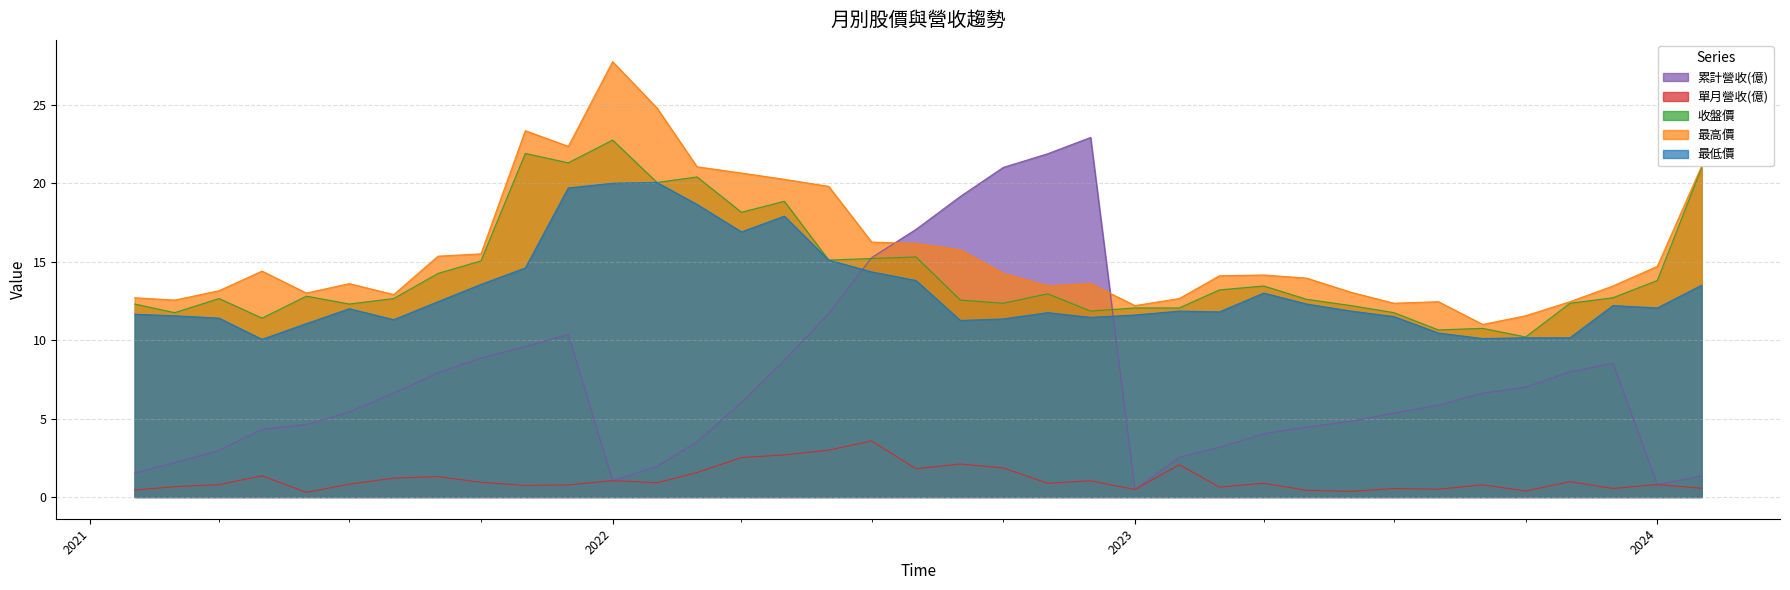

Which category has the highest value in the 累計營收(億) series?

2022-12